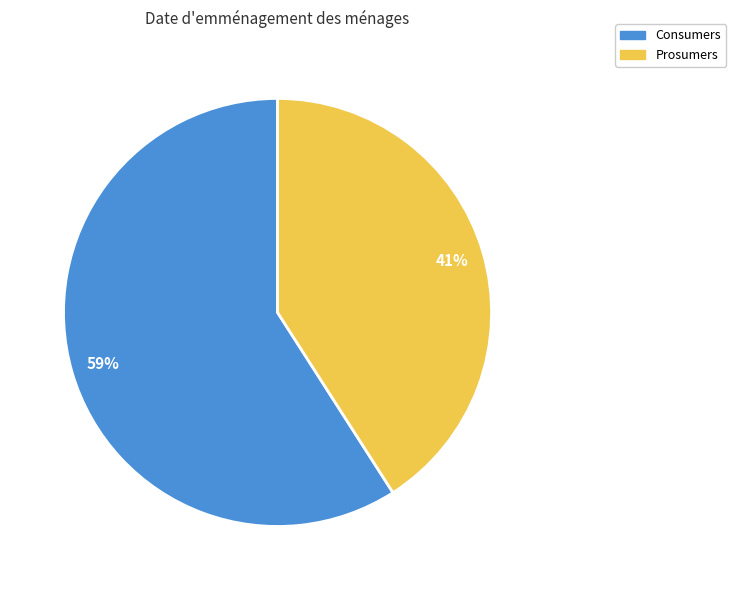

What percentage is the Consumers slice, to the nearest percent?

59%